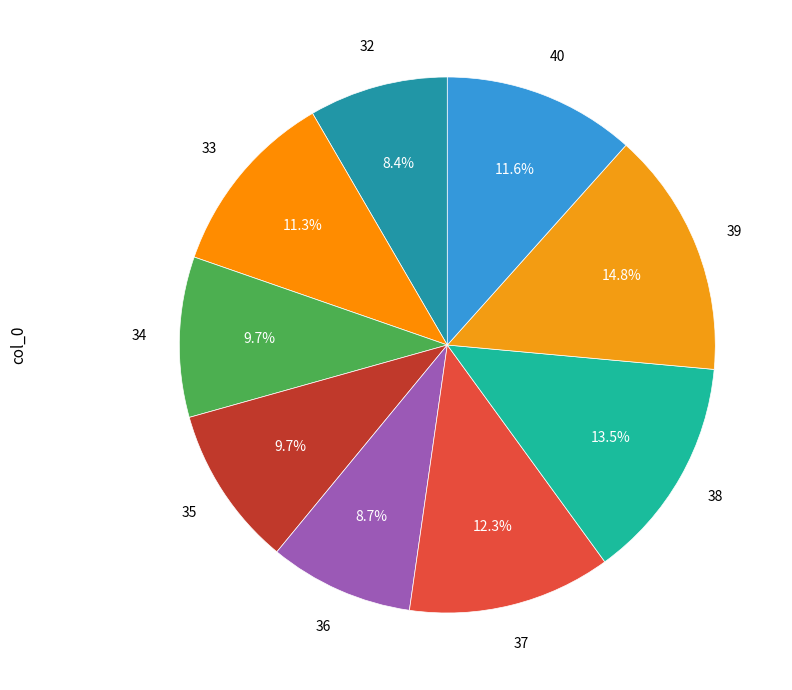

Which category has the smallest portion of the pie?

32